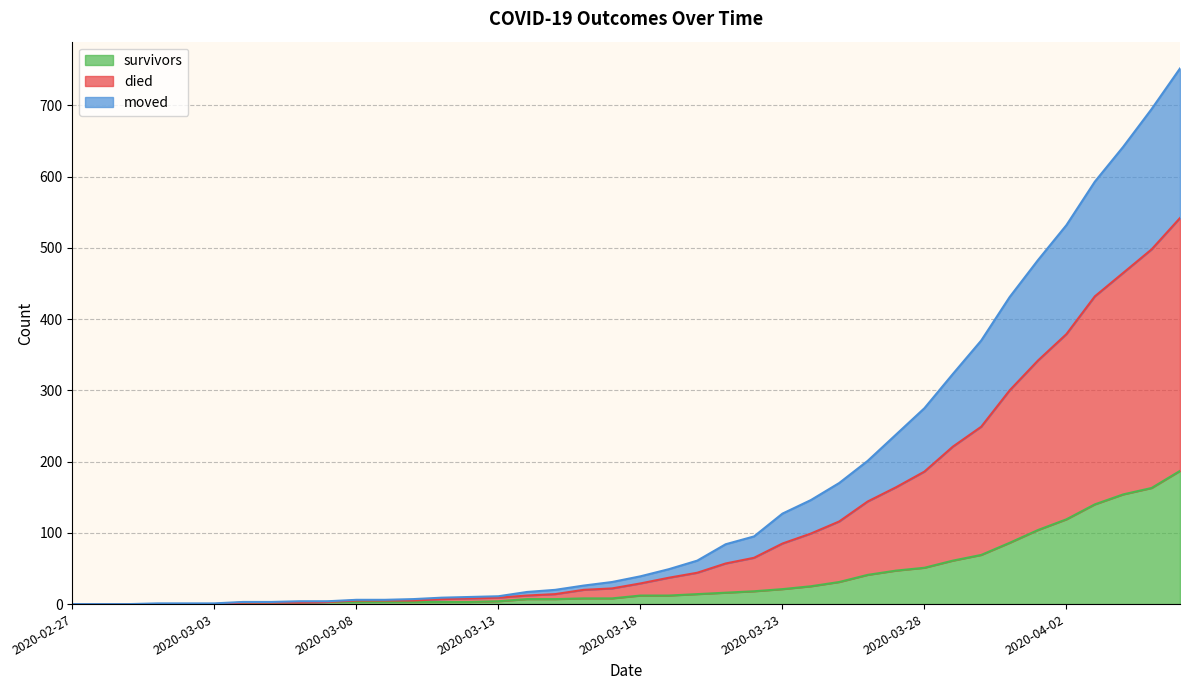

What is the label of the 36th point from the left?

2020-04-02